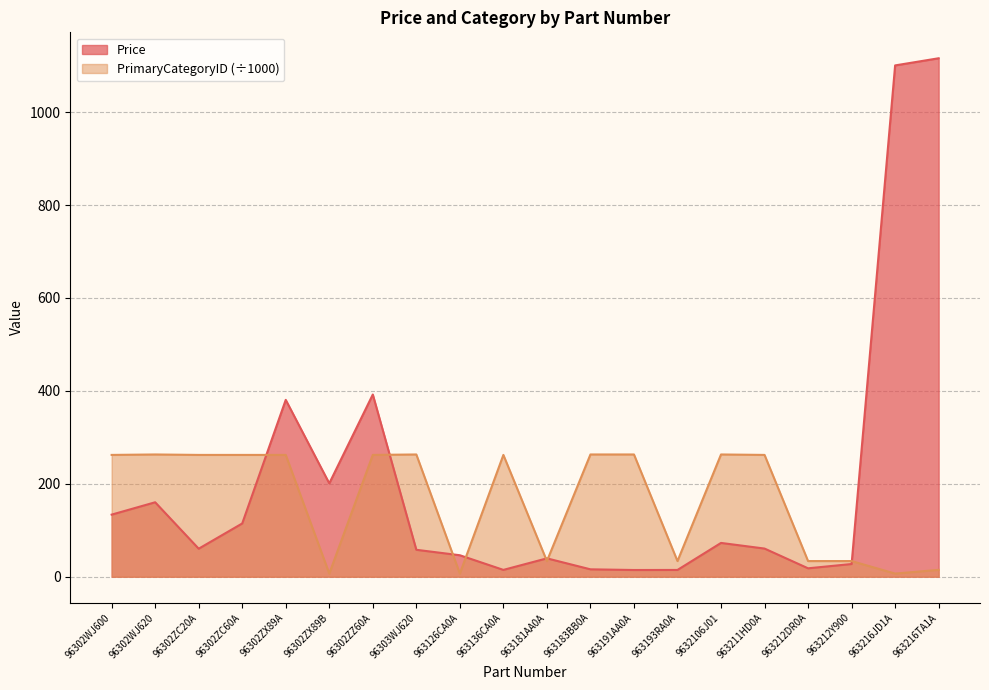

What is the smallest value displayed?

6.8